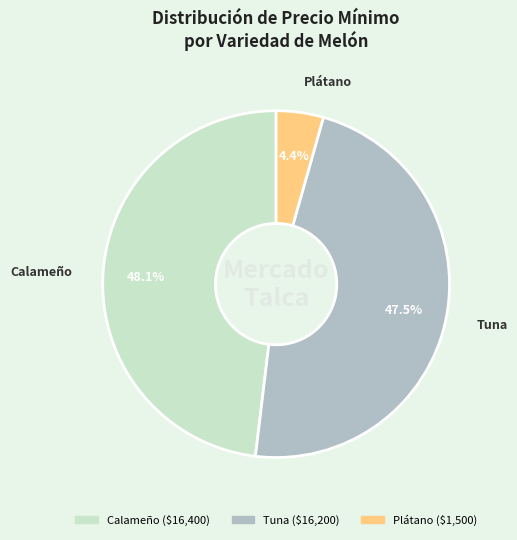

Is there any slice that represents more than half of the pie?

No